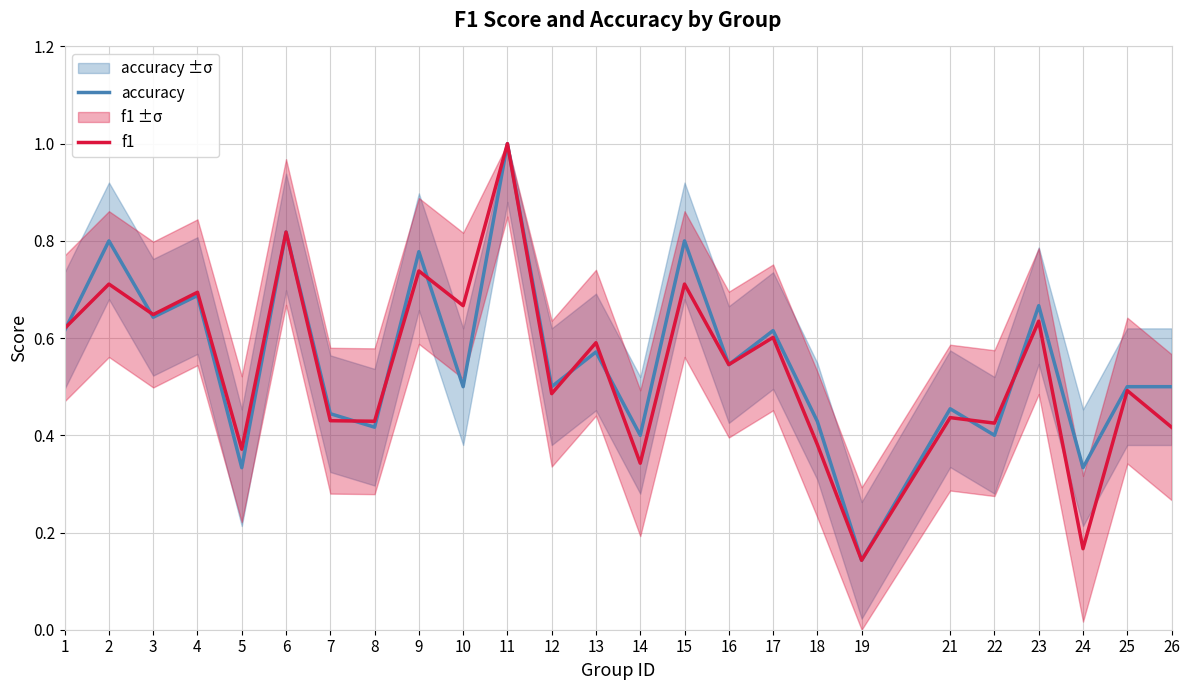

Reading left to right, extract all data points from this chart.

accuracy: 0.6	0.8	0.6	0.7	0.3	0.8	0.4	0.4	0.8	0.5	1.0	0.5	0.6	0.4	0.8	0.5	0.6	0.4	0.1	0.5	0.4	0.7	0.3	0.5	0.5
f1: 0.6	0.7	0.6	0.7	0.4	0.8	0.4	0.4	0.7	0.7	1.0	0.5	0.6	0.3	0.7	0.5	0.6	0.4	0.1	0.4	0.4	0.6	0.2	0.5	0.4